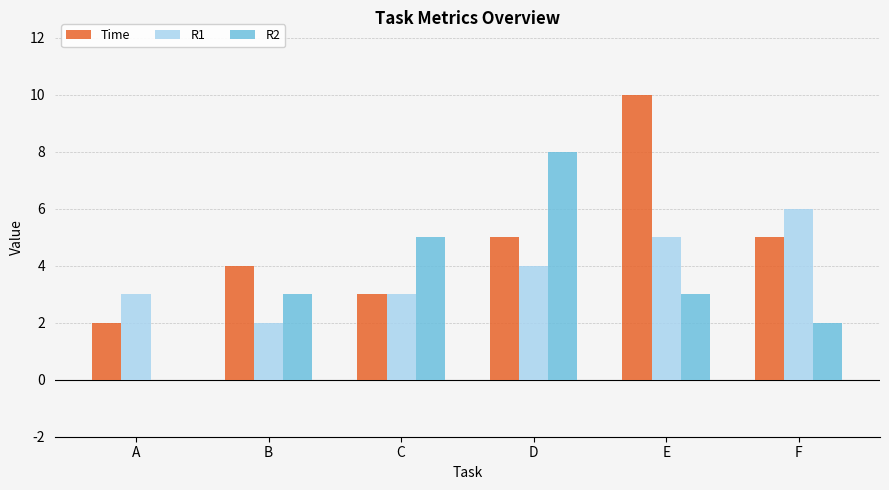

What value does the Time series have at E?

10